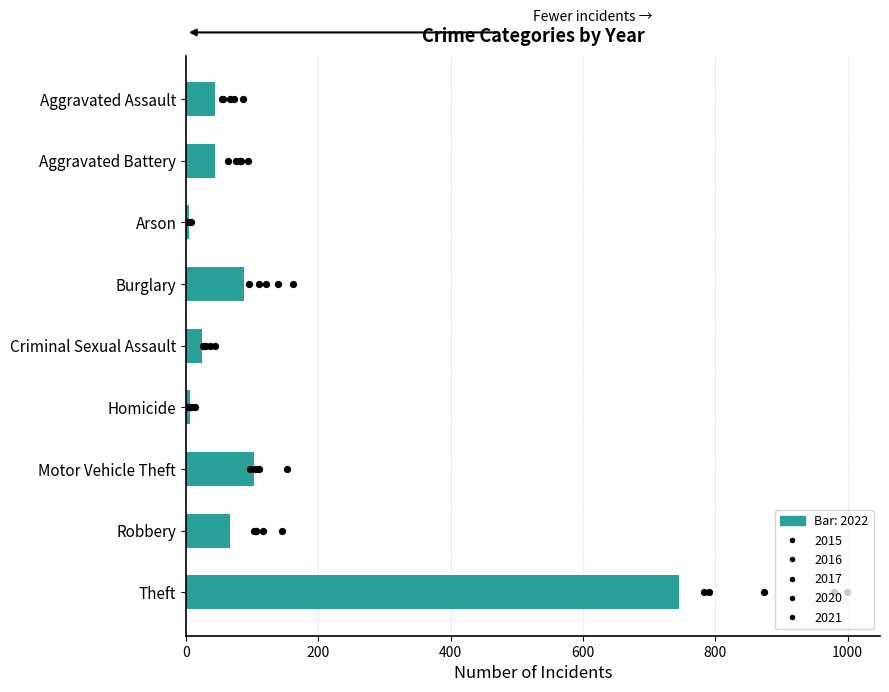

Which series contains the highest Y value?

2016